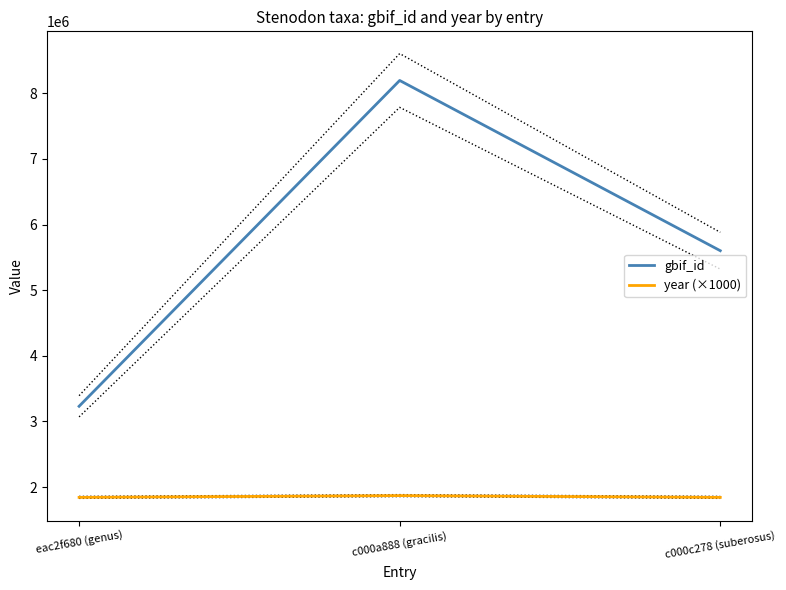

Does the chart have visible grid lines?

No